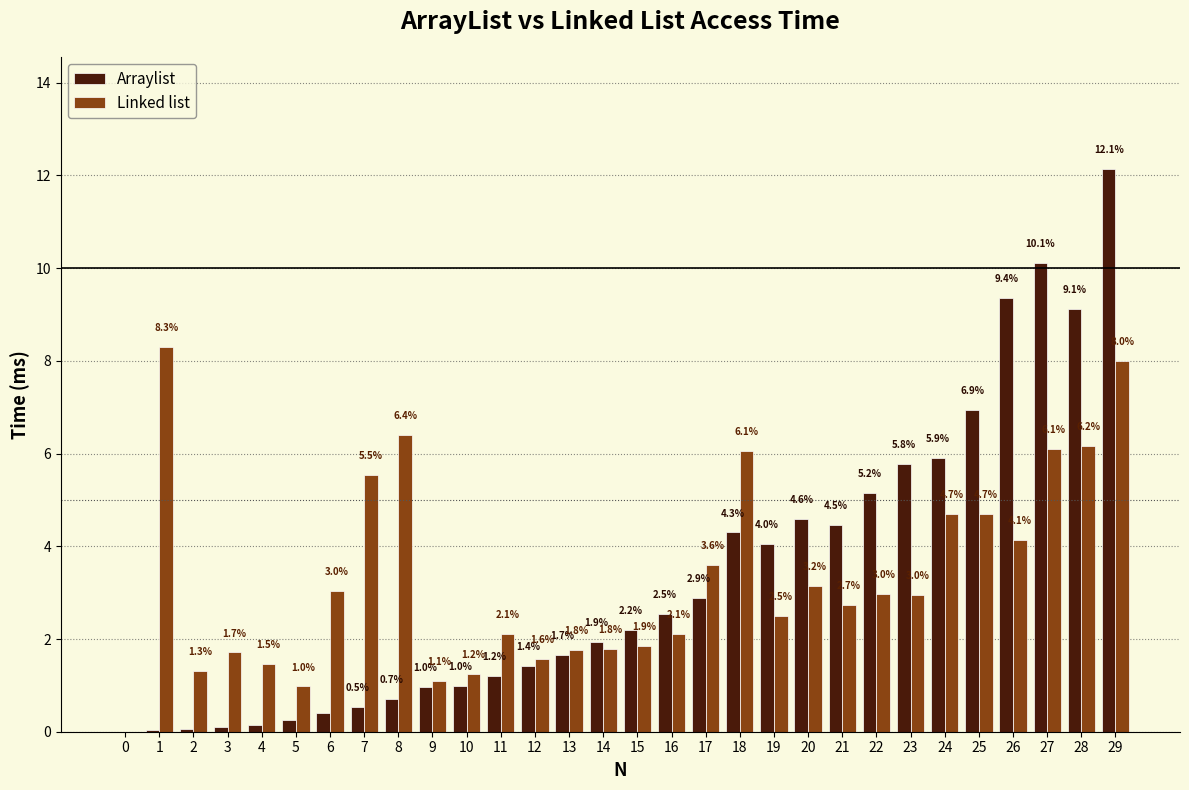

Is the value of Linked list at 25 greater than the value of Arraylist at 0?

Yes